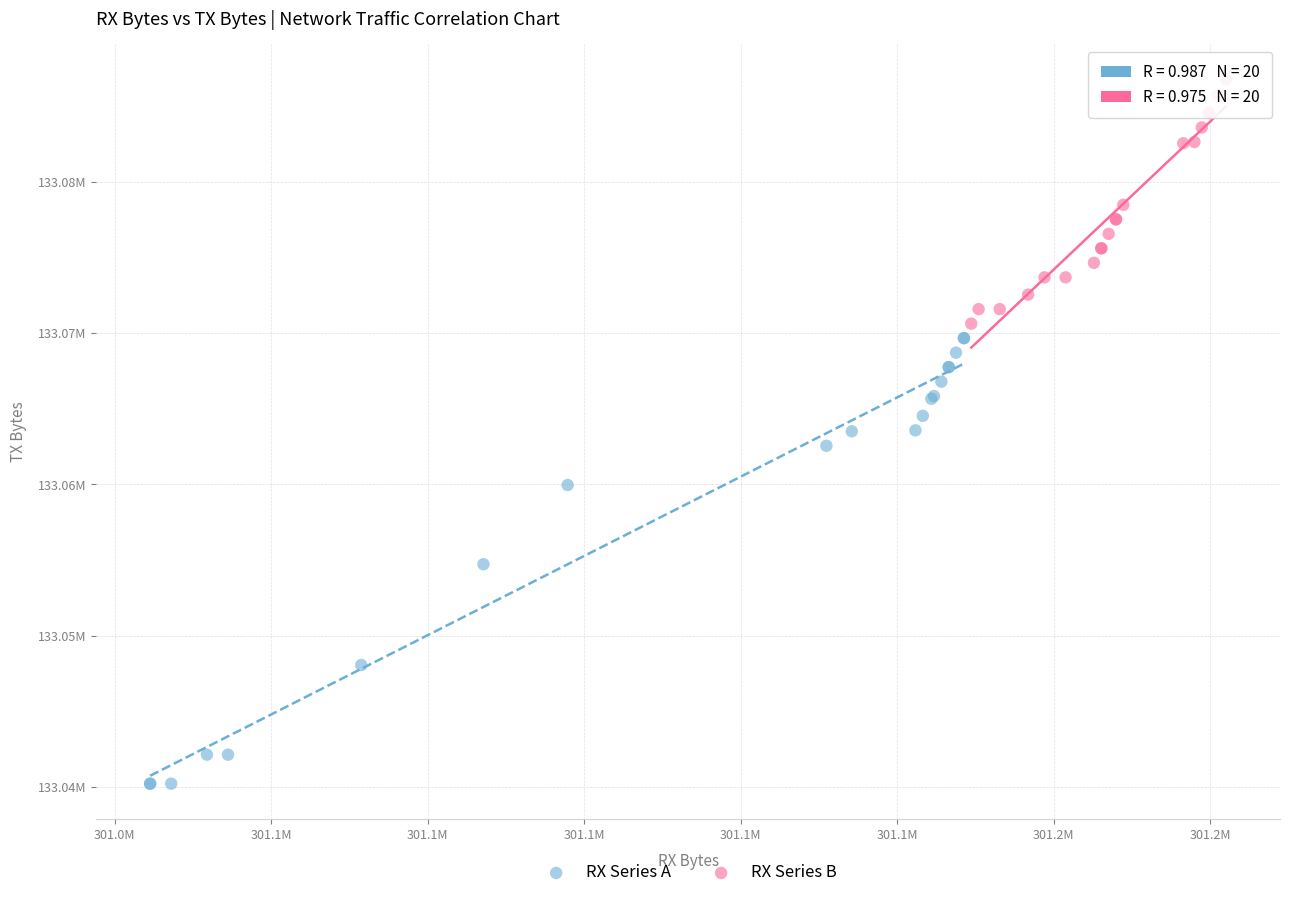

Which series has the widest spread of Y values?

RX Series A